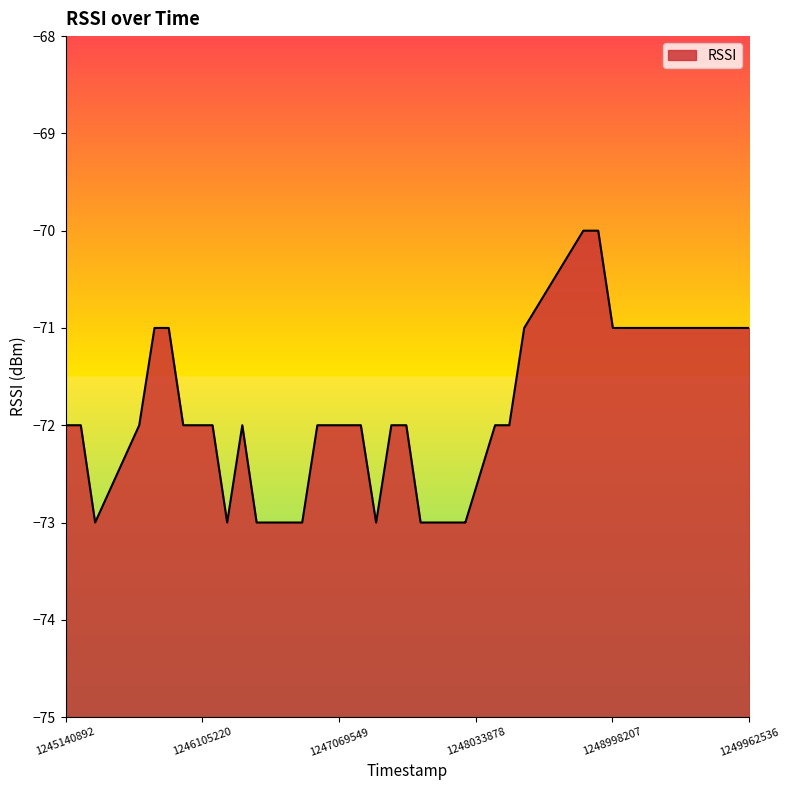

How many data points are less than -72?

12